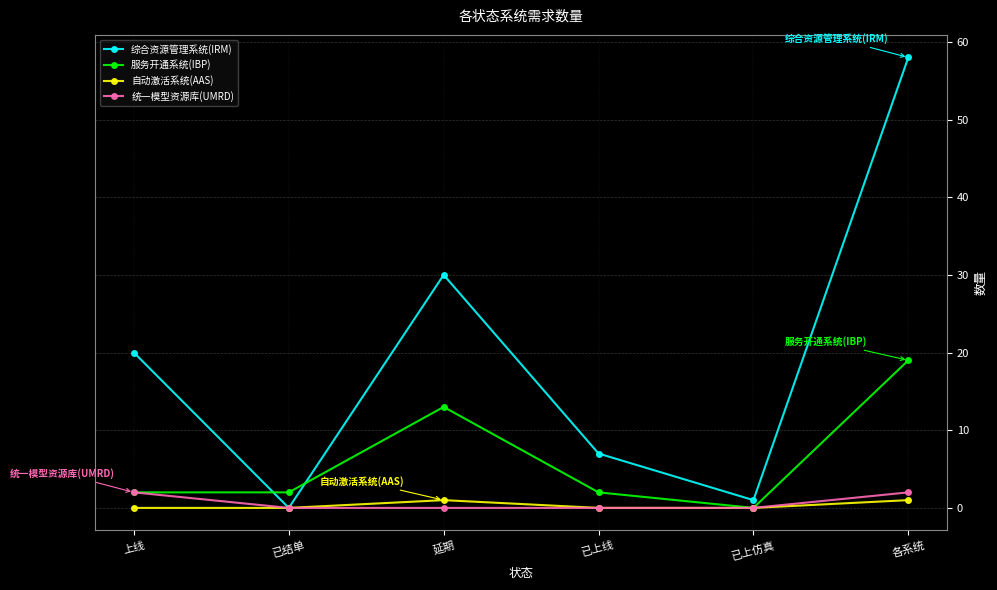

What is the average value of the 统一模型资源库(UMRD) series?

1